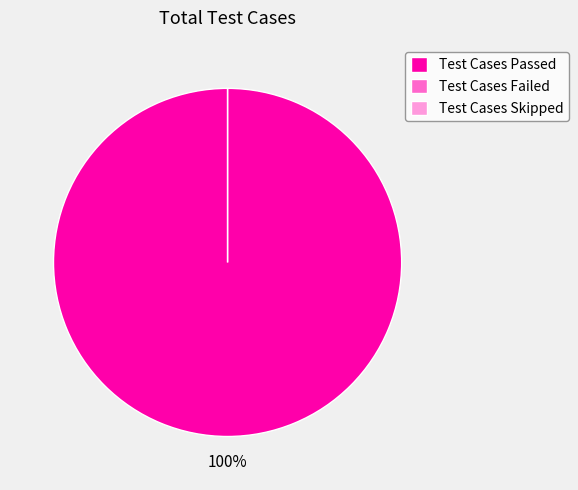

How many segments does this pie chart have?

3